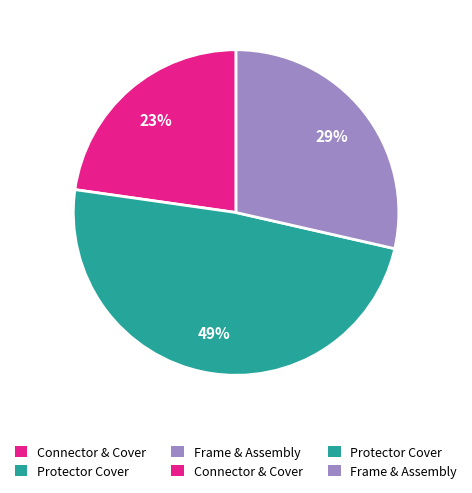

Is there a majority slice in this chart?

No